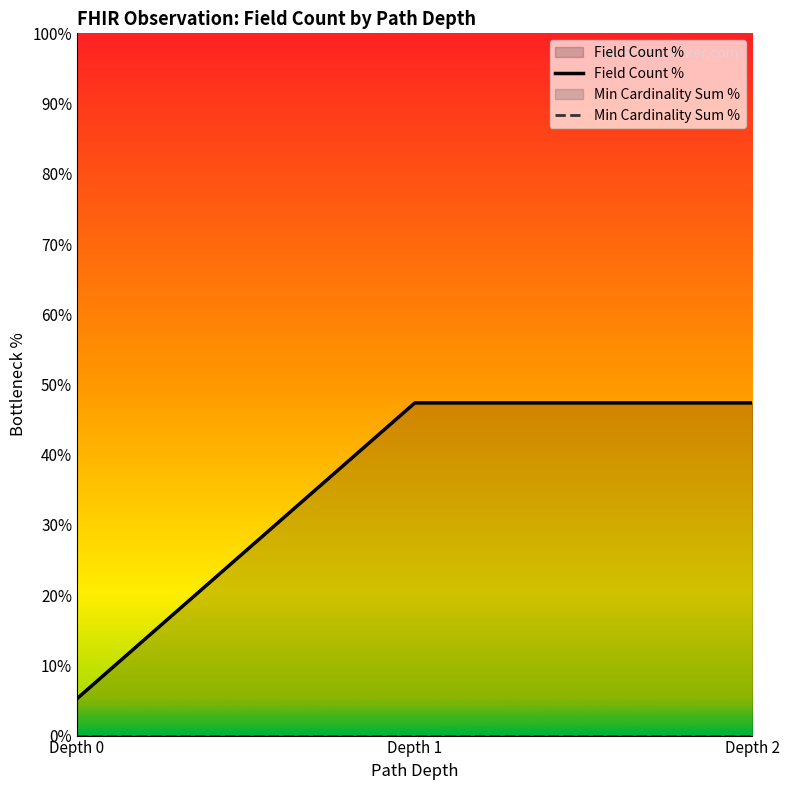

What are all the series names shown in the legend?

Field Count %, Min Cardinality Sum %